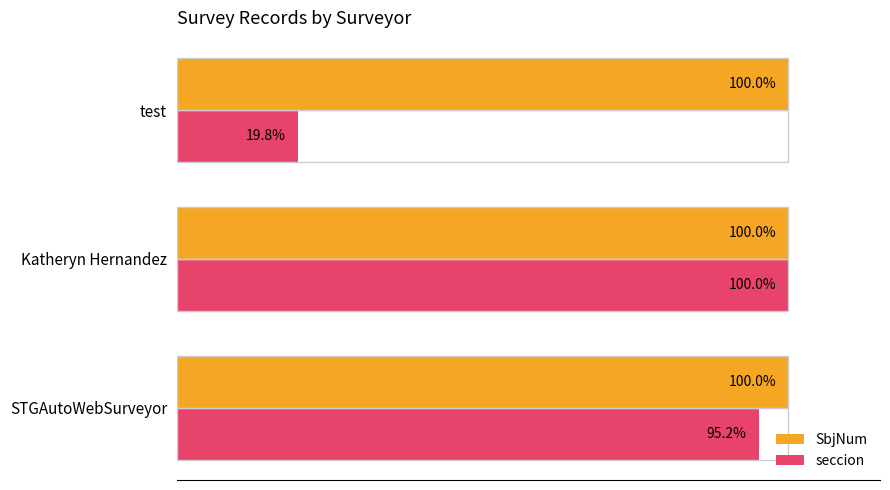

Which series has the largest range (max minus min)?

seccion